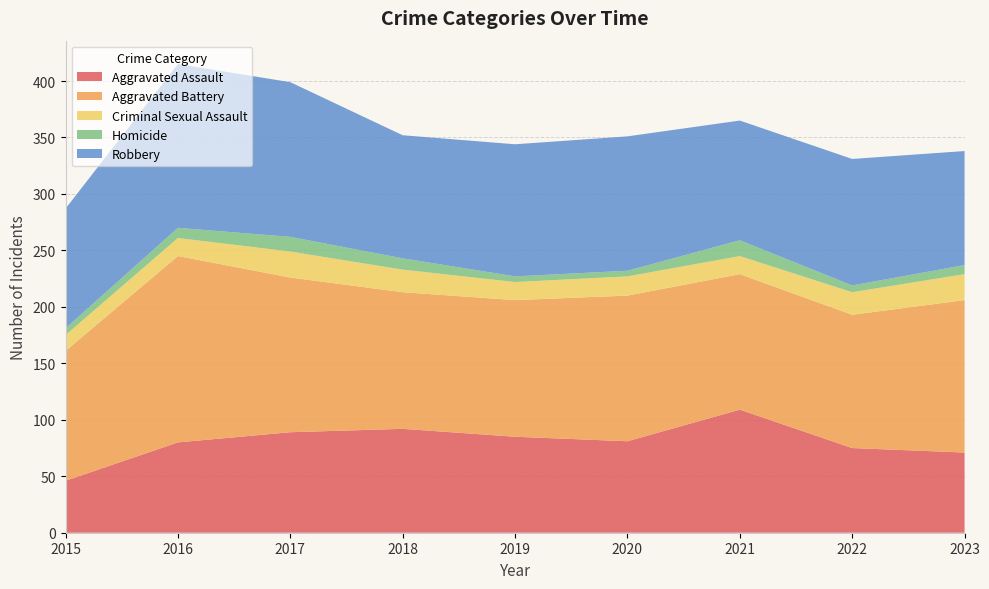

Reading left to right, what are all the values shown in this chart?

Aggravated Assault: 2015=46	2016=80	2017=89	2018=92	2019=85	2020=81	2021=109	2022=75	2023=71
Aggravated Battery: 2015=115	2016=165	2017=137	2018=121	2019=121	2020=129	2021=120	2022=118	2023=135
Criminal Sexual Assault: 2015=14	2016=16	2017=23	2018=20	2019=16	2020=17	2021=16	2022=20	2023=23
Homicide: 2015=6	2016=9	2017=13	2018=10	2019=5	2020=5	2021=14	2022=6	2023=8
Robbery: 2015=106	2016=145	2017=137	2018=109	2019=117	2020=119	2021=106	2022=112	2023=101